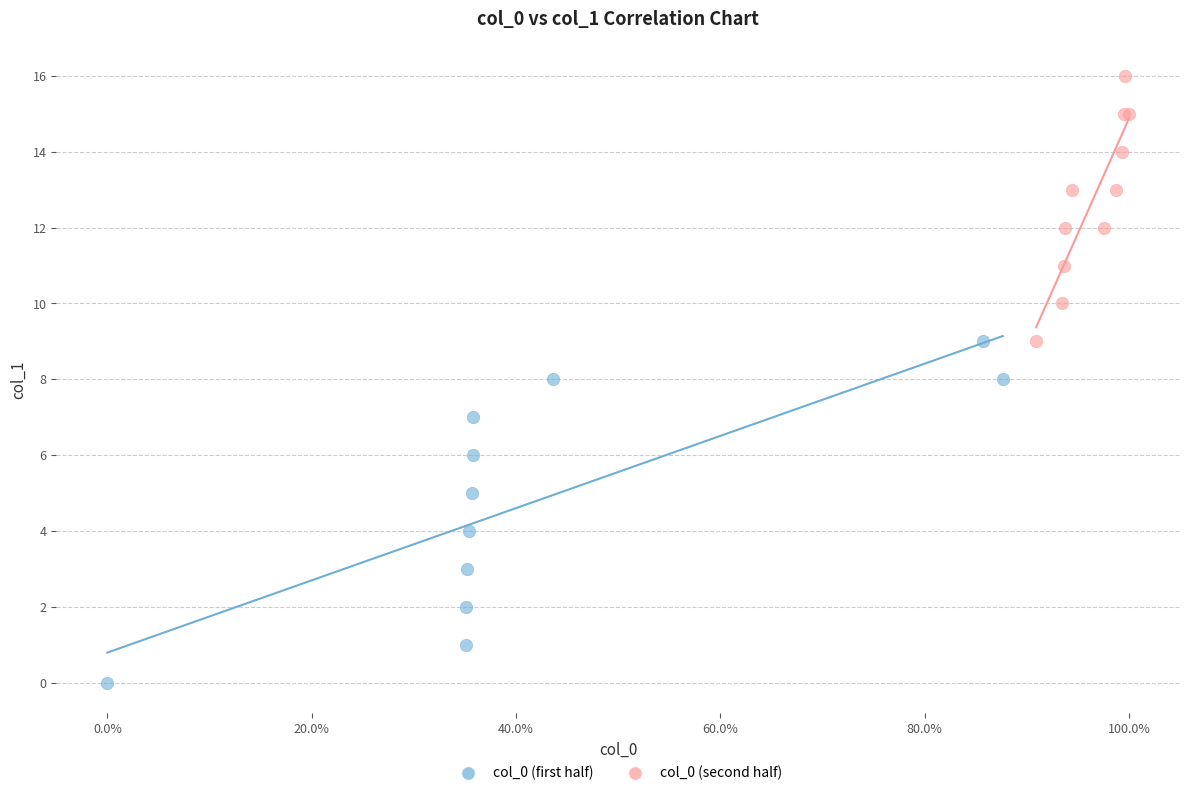

Which series contains the lowest Y value?

col_0 (first half)